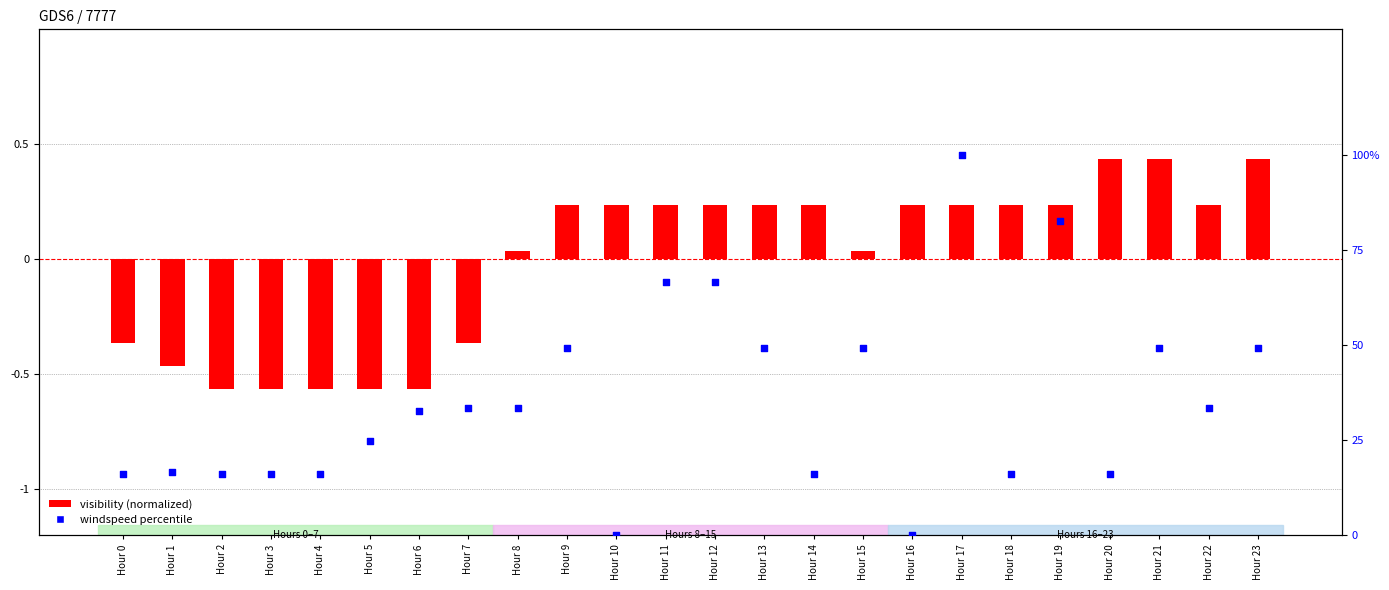

Which series reaches the maximum Y coordinate?

windspeed percentile